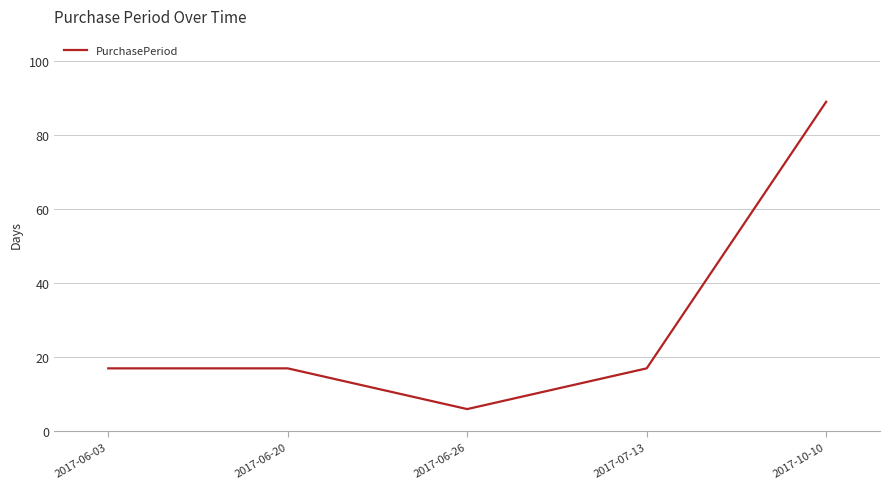

Where is the first local minimum?

2017-06-26